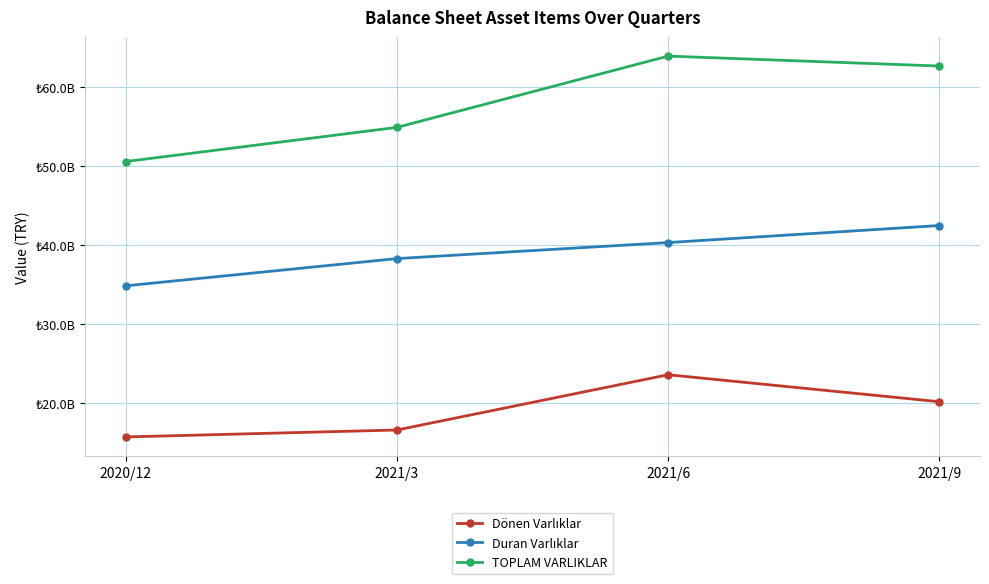

Which series has the largest total across all categories?

TOPLAM VARLIKLAR